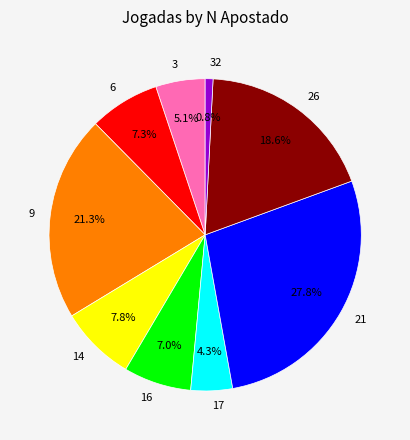

What is the total percentage of 16 and 14?

14.8%